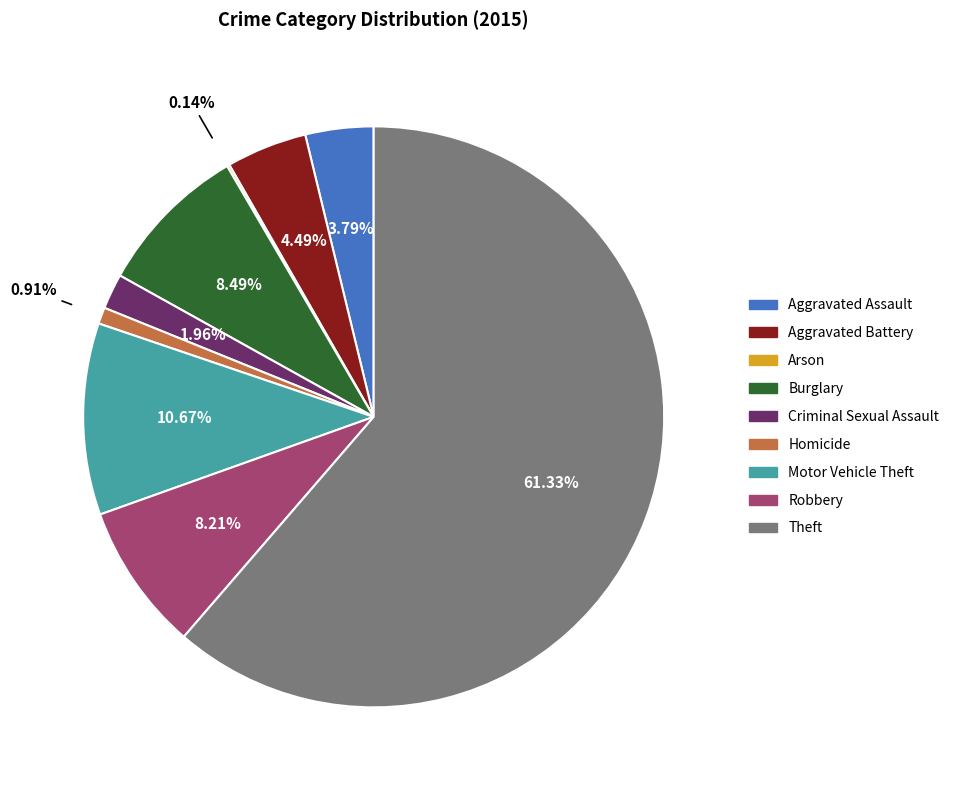

Does Homicide account for over 50% of the chart?

No